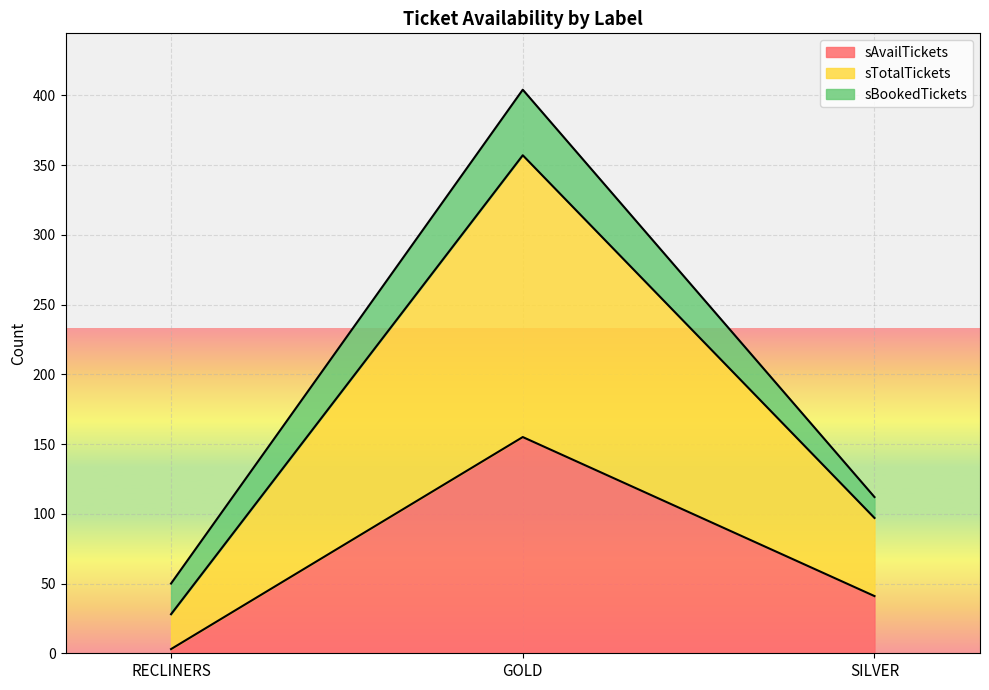

What is the label of the 3rd point from the left?

SILVER